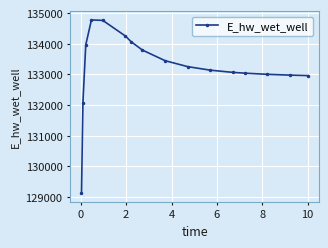

What is the greatest value displayed?

134778.7